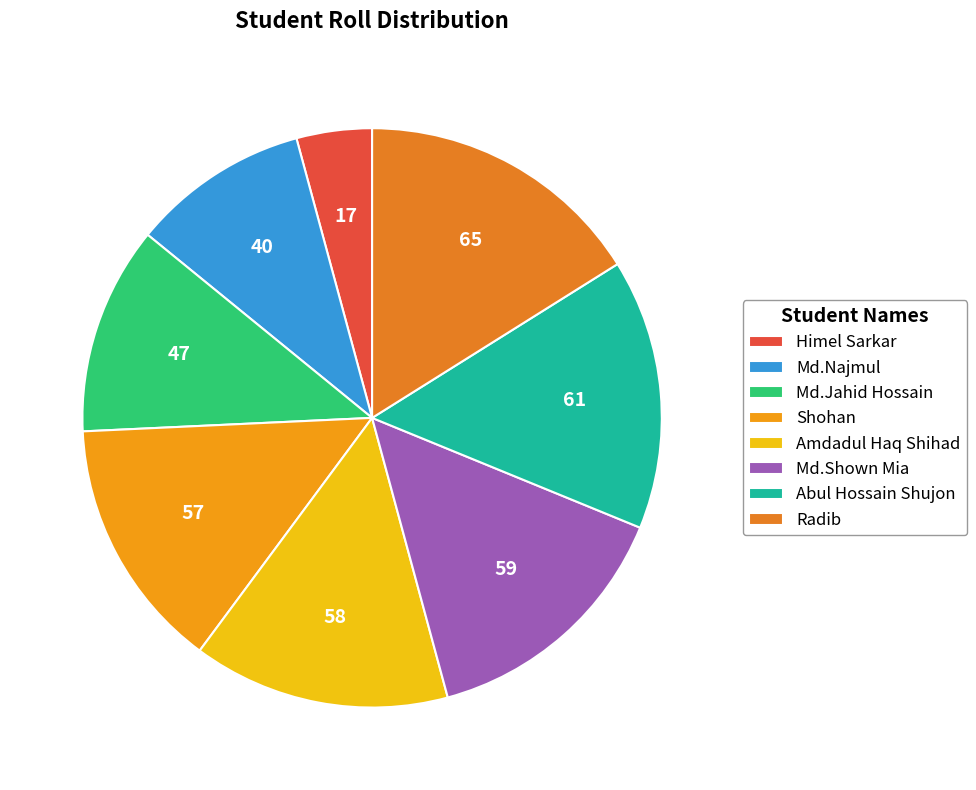

How many slices are in this pie chart?

8